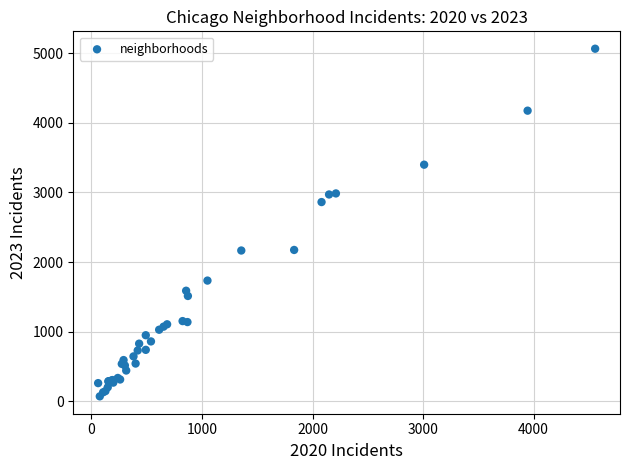

What Y value in the scatter plot is closest to 2568?

2862